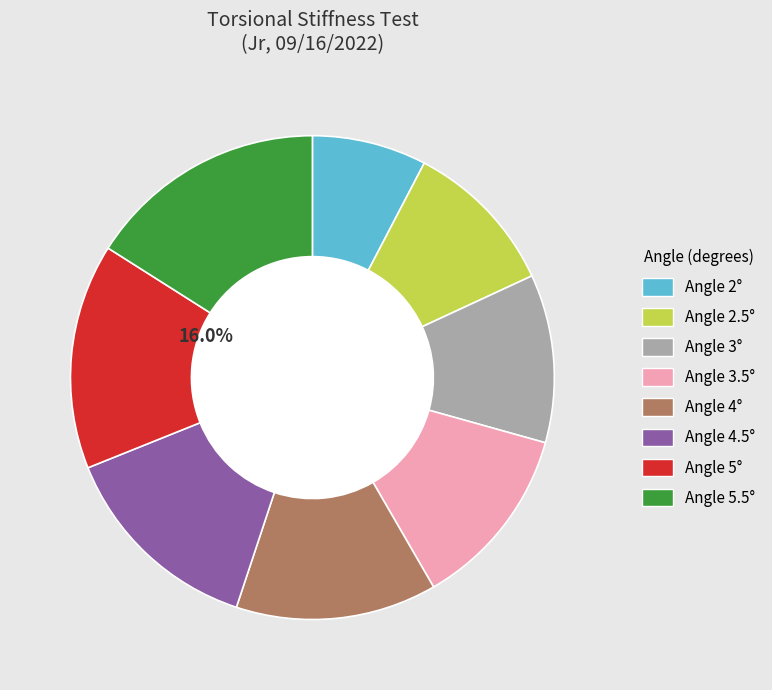

Rank the categories by value from highest to lowest.

5.5, 5, 4.5, 4, 3.5, 3, 2.5, 2